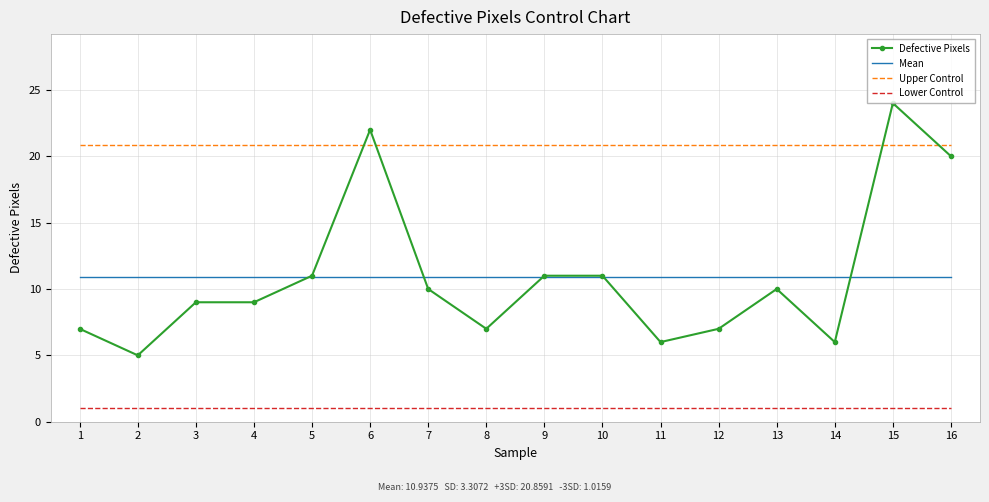

Is it true that Defective Pixels equals 6.0 at 14?

True